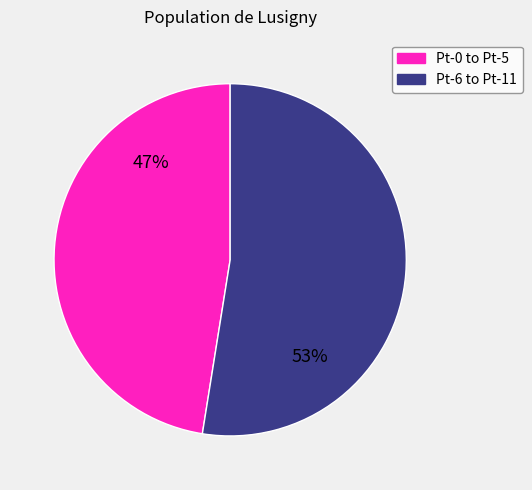

Do Pt-0 to Pt-5 and Pt-6 to Pt-11 together represent more than half of the pie?

Yes